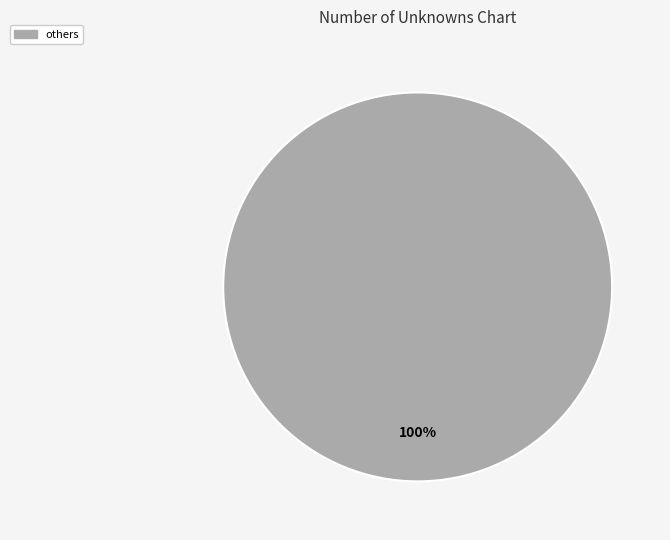

Is there any slice that represents more than half of the pie?

Yes